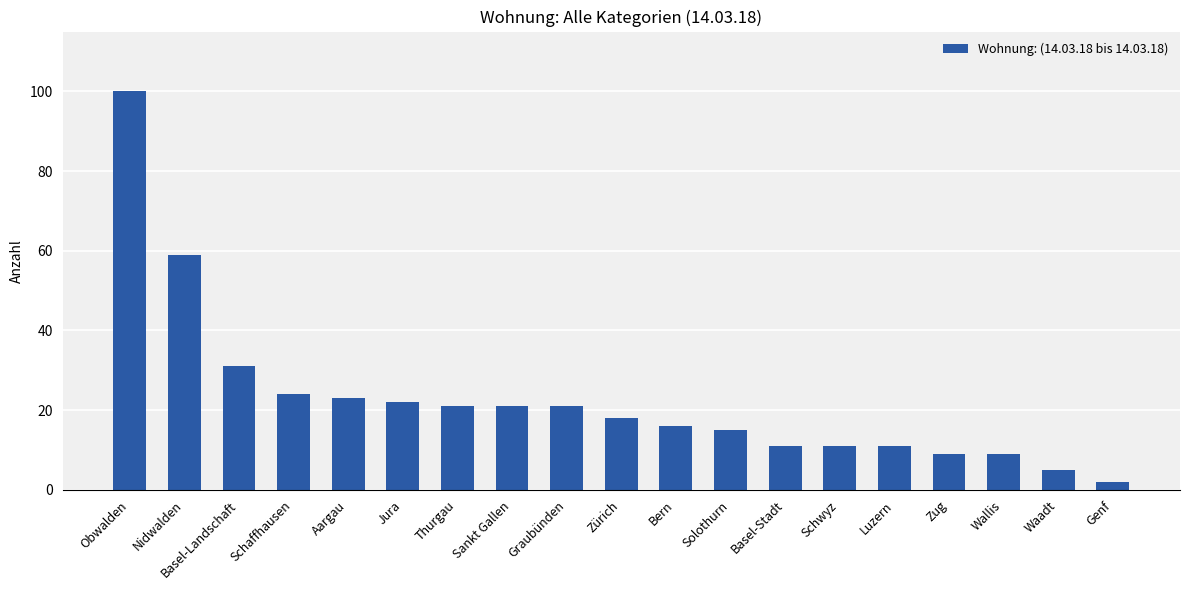

What is the approximate value at Obwalden, to the nearest 5?

100